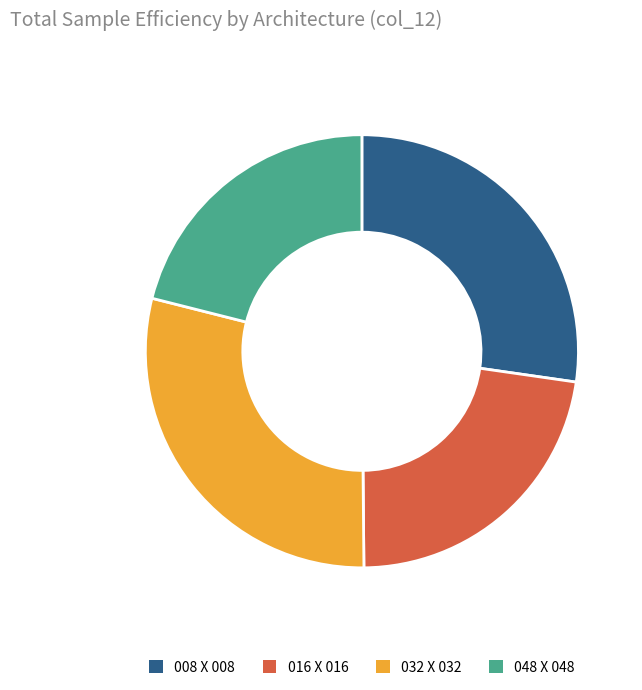

Which has a higher value, 048 X 048 or 008 X 008?

008 X 008